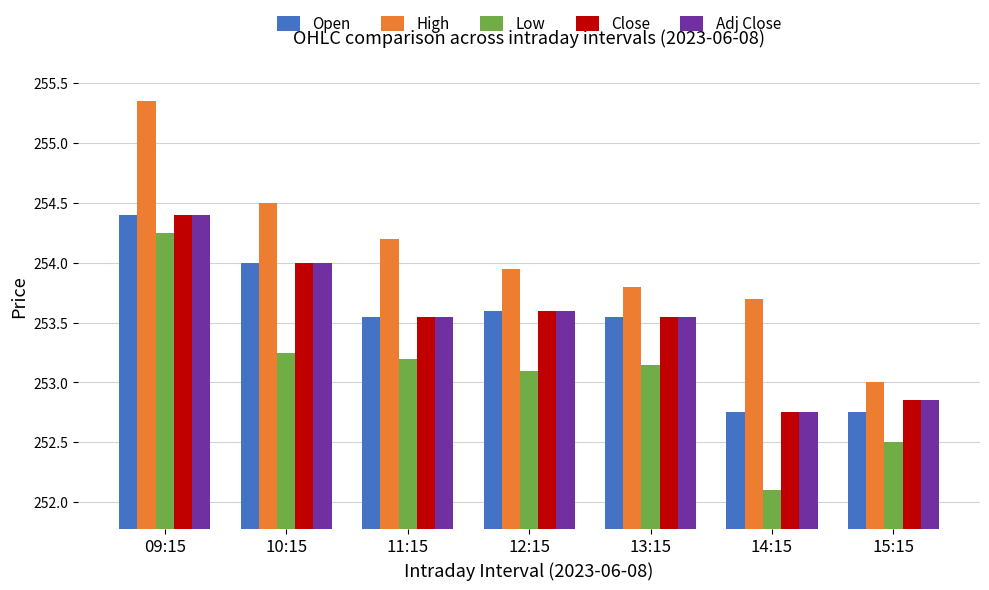

How many values in the Adj Close series are below 253?

2